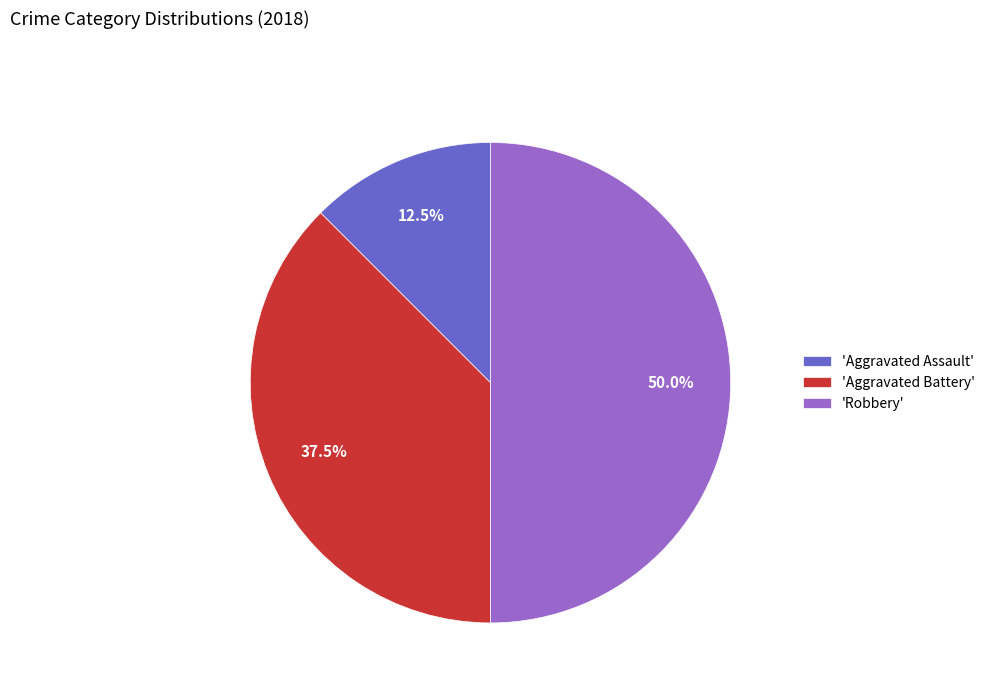

What portion of the pie excludes 'Aggravated Battery'?

62.5%